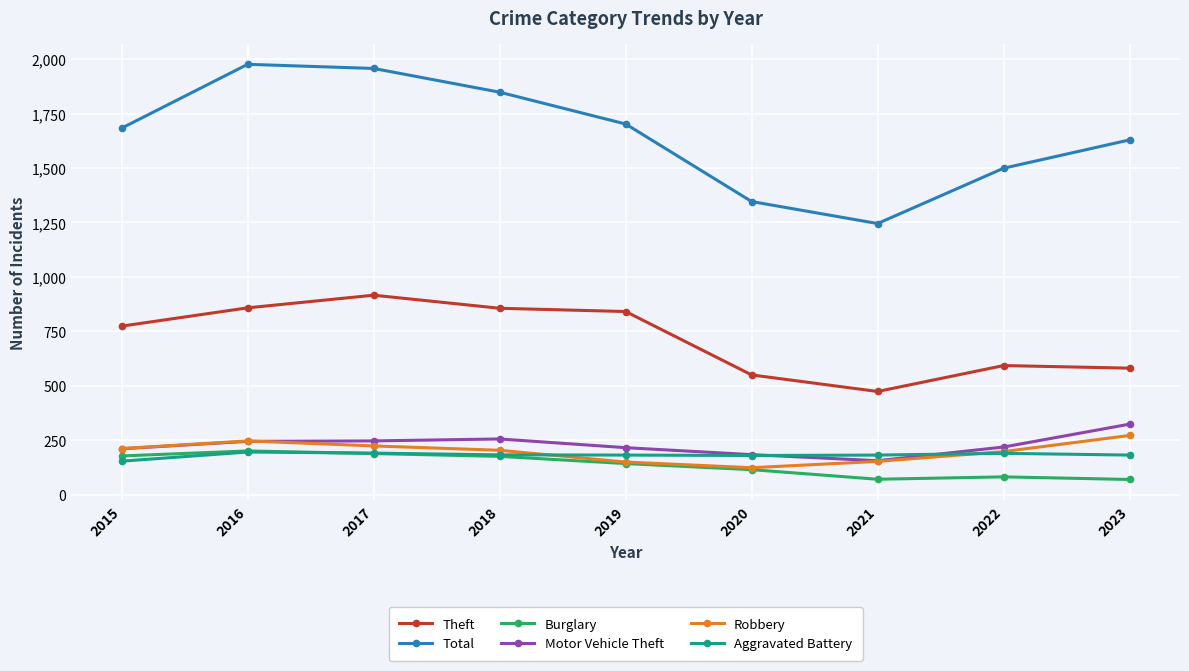

True or false: Aggravated Battery and Total intersect in this chart.

False